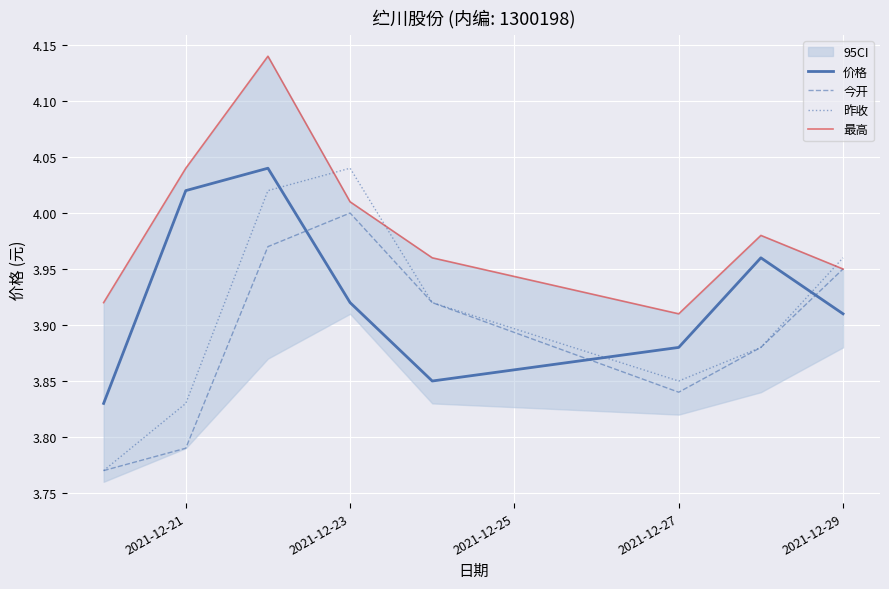

Reading left to right, extract all data points from this chart.

价格: 3.8	4.0	4.0	3.9	3.9	3.9	4.0	3.9
今开: 3.8	3.8	4.0	4.0	3.9	3.8	3.9	4.0
昨收: 3.8	3.8	4.0	4.0	3.9	3.9	3.9	4.0
最高: 3.9	4.0	4.1	4.0	4.0	3.9	4.0	4.0